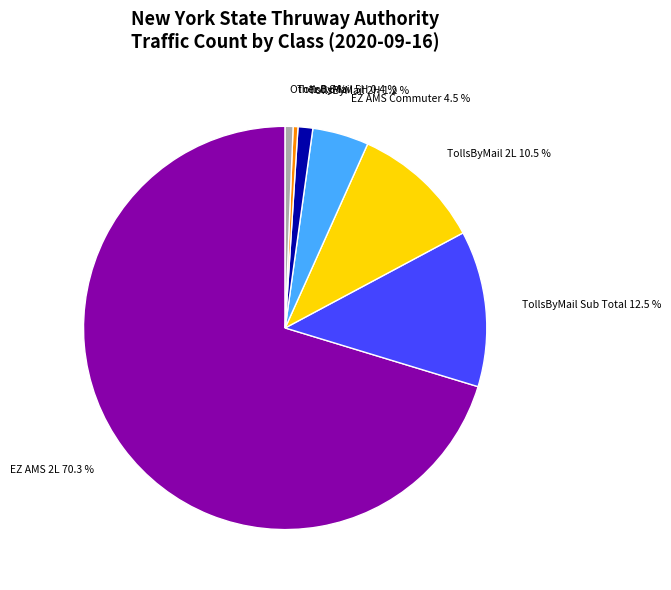

Do EZ AMS 2L and TollsByMail 5H together represent more than half of the pie?

Yes